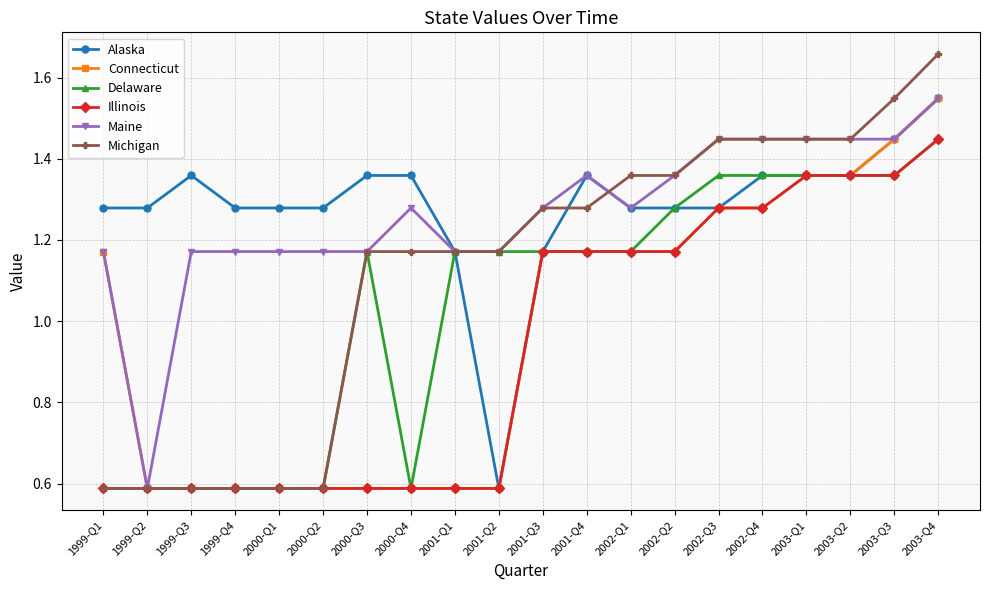

What is the difference between the maximum and minimum values in the Alaska series?

1.0